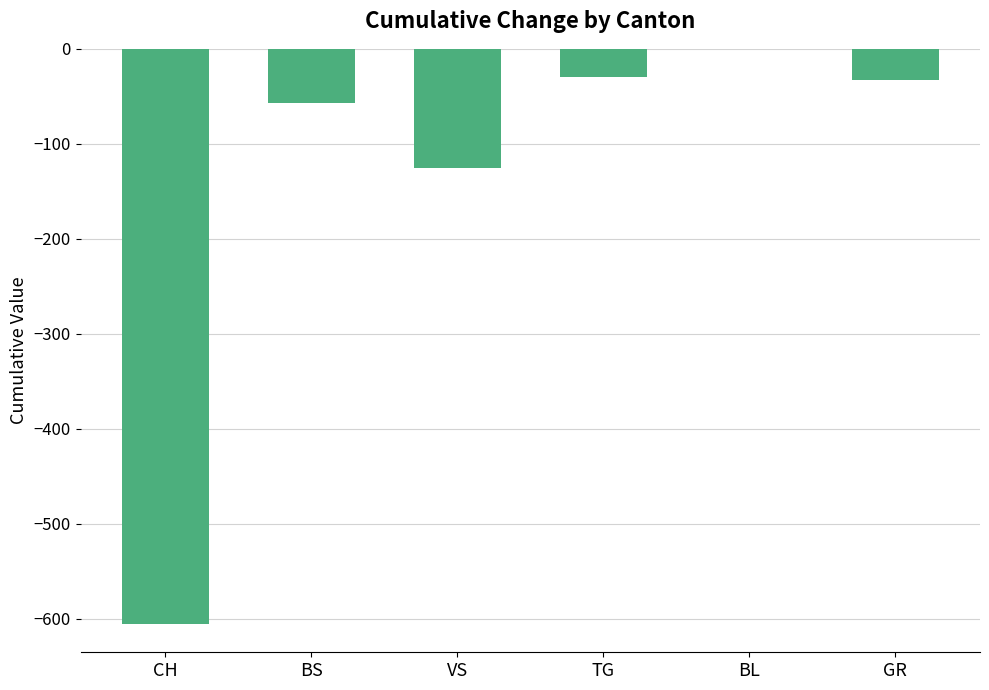

Reading left to right, list all the values displayed in this chart.

-605	-57	-125	-30	0	-33